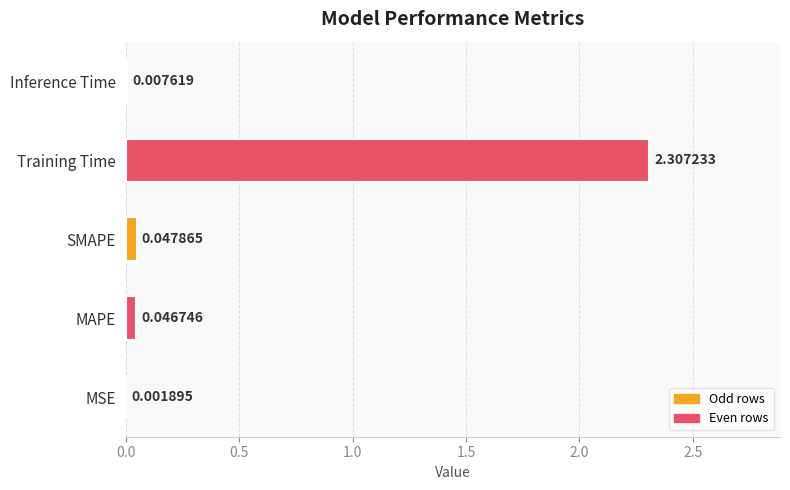

How many distinct data groups are displayed?

1